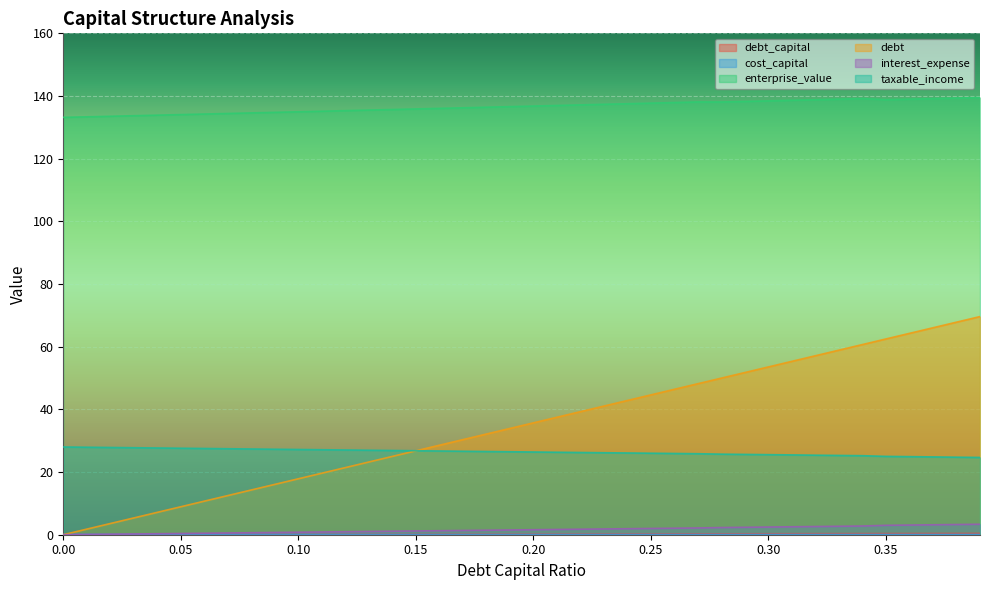

What is the difference between the maximum and minimum values in the taxable_income series?

3.3